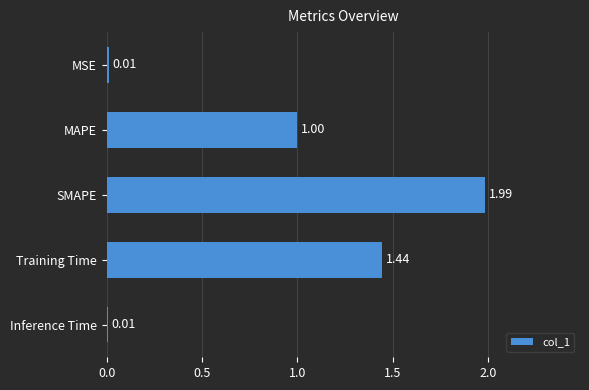

At which category does the chart reach its peak across all series?

SMAPE